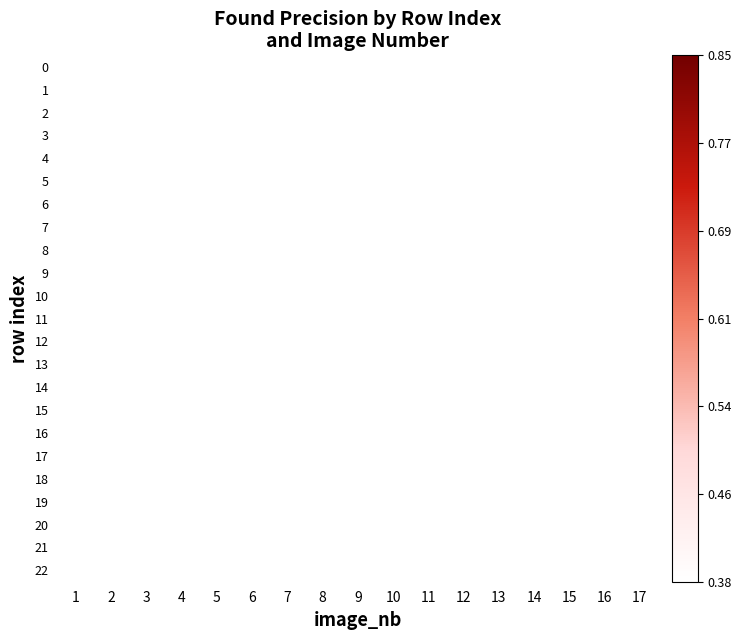

How many categories are shown in the chart?

17